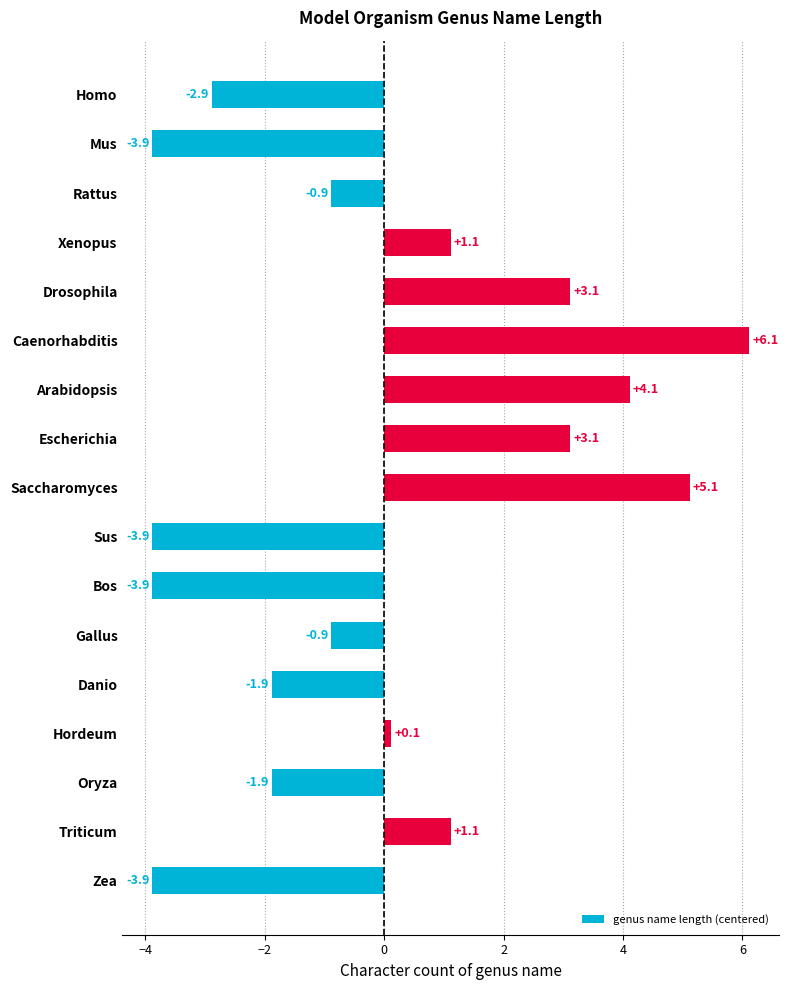

Is it true that the value at Arabidopsis is 4.1?

True